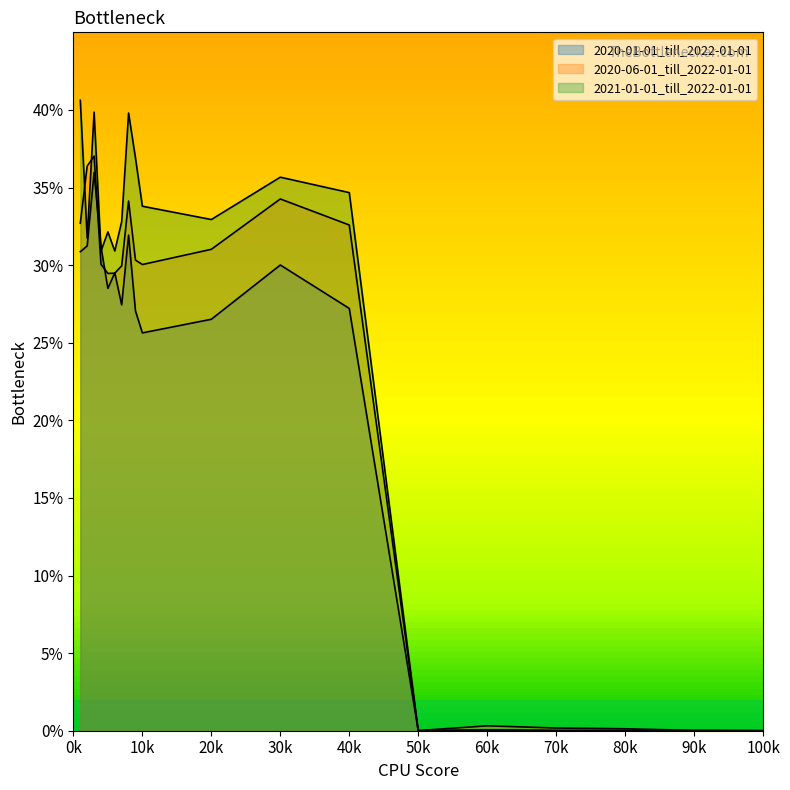

How many times do 2020-06-01_till_2022-01-01 and 2021-01-01_till_2022-01-01 cross each other?

4